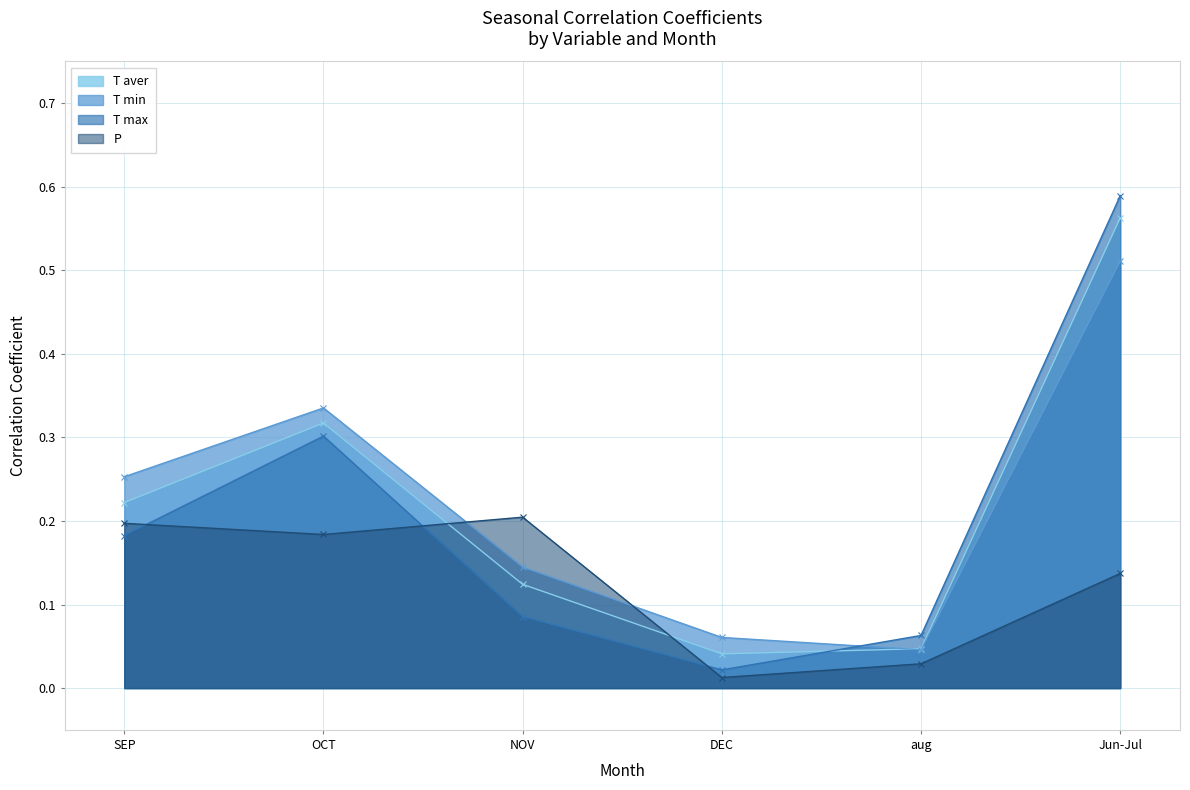

Reading left to right, extract all data points from this chart.

T aver: 0.2	0.3	0.1	0.0	0.0	0.6
T min: 0.3	0.3	0.1	0.1	0.0	0.5
T max: 0.2	0.3	0.1	0.0	0.1	0.6
P: 0.2	0.2	0.2	0.0	0.0	0.1